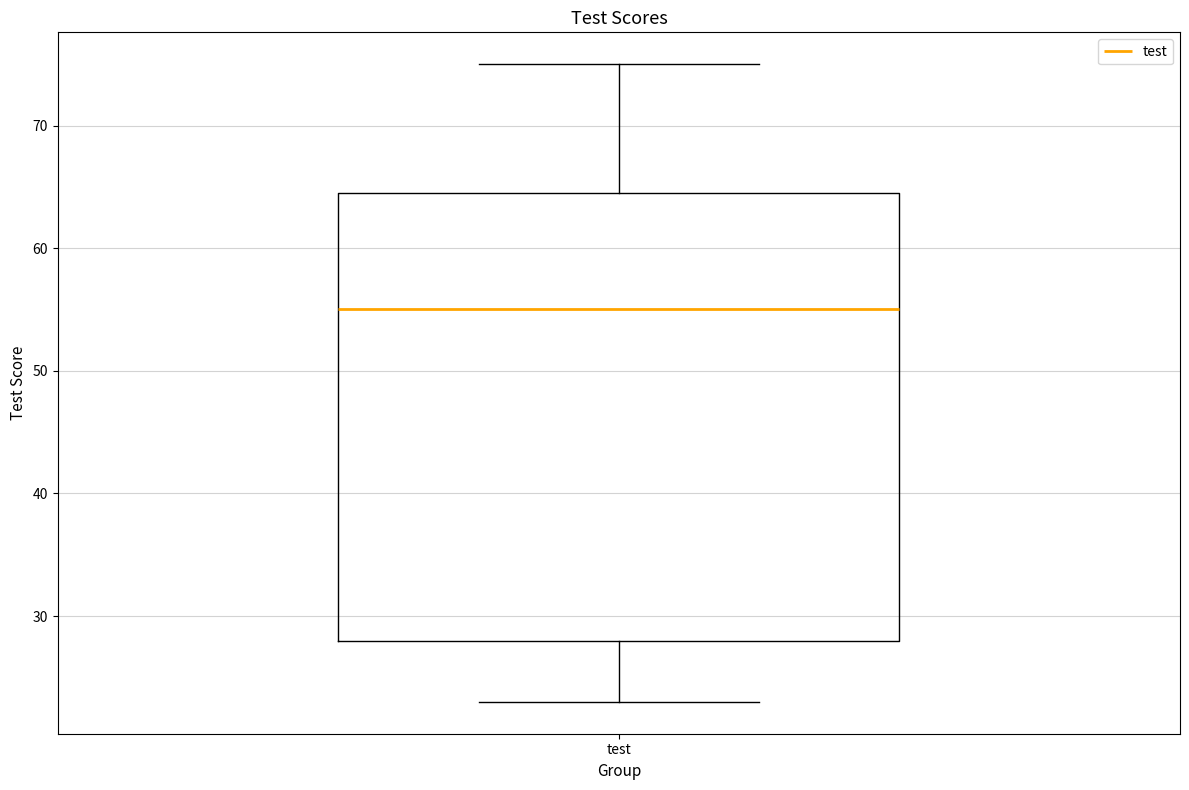

Read this box plot against the y-axis: the position of the median line, the range covered by the box, and the ends of both whiskers. The values are not printed on the chart, so give them approximately, as read against the axis.

median 55, box 28 to 65, whiskers 23 to 75